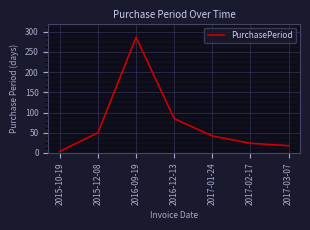

Which has a higher value, 2015-10-19 or 2015-12-08?

2015-12-08